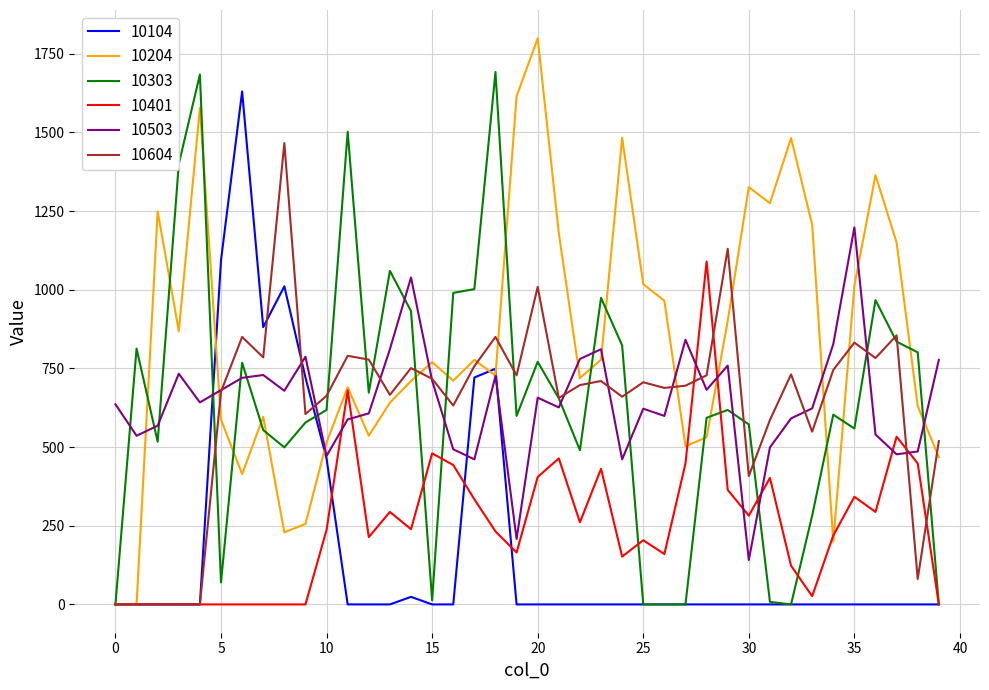

Which series has the widest spread of values?

10204